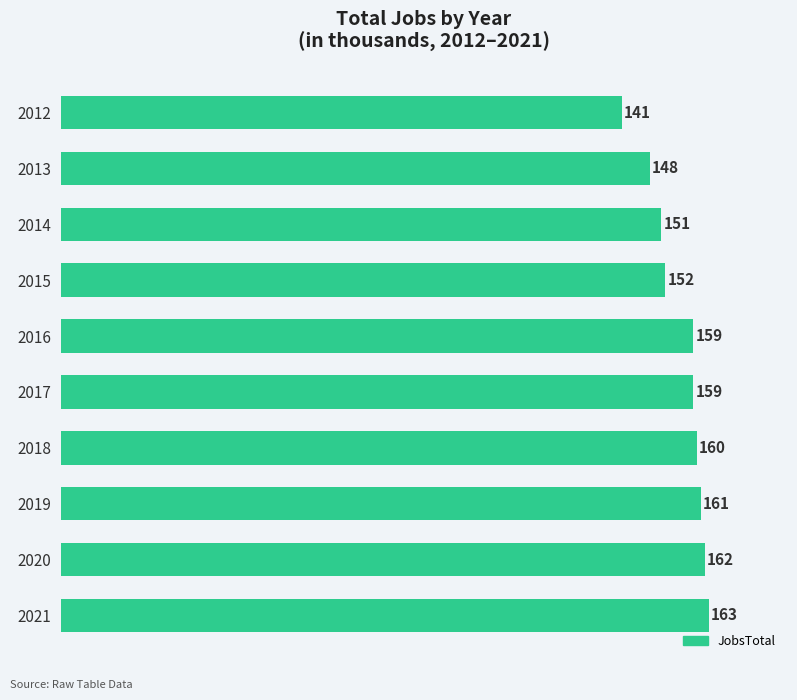

Which has a higher value, 2020 or 2021?

2021